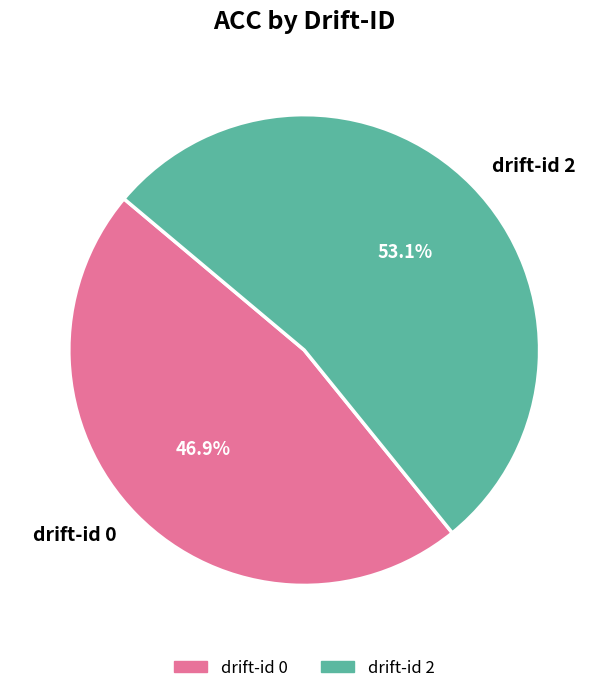

How many segments does this pie chart have?

2